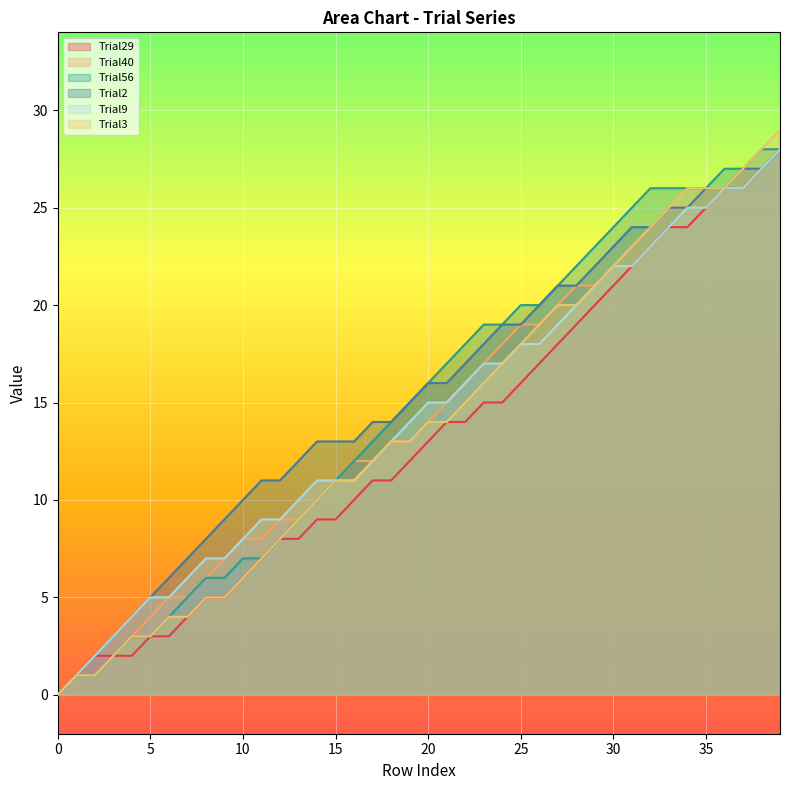

True or false: Trial29 has a value of 9 at 30.

False